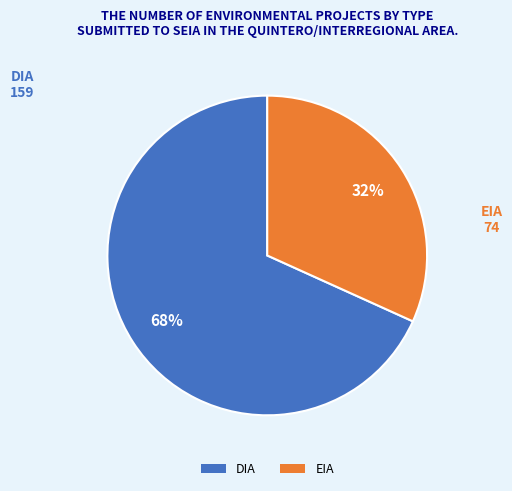

Is it true that DIA is 73% of the pie?

False